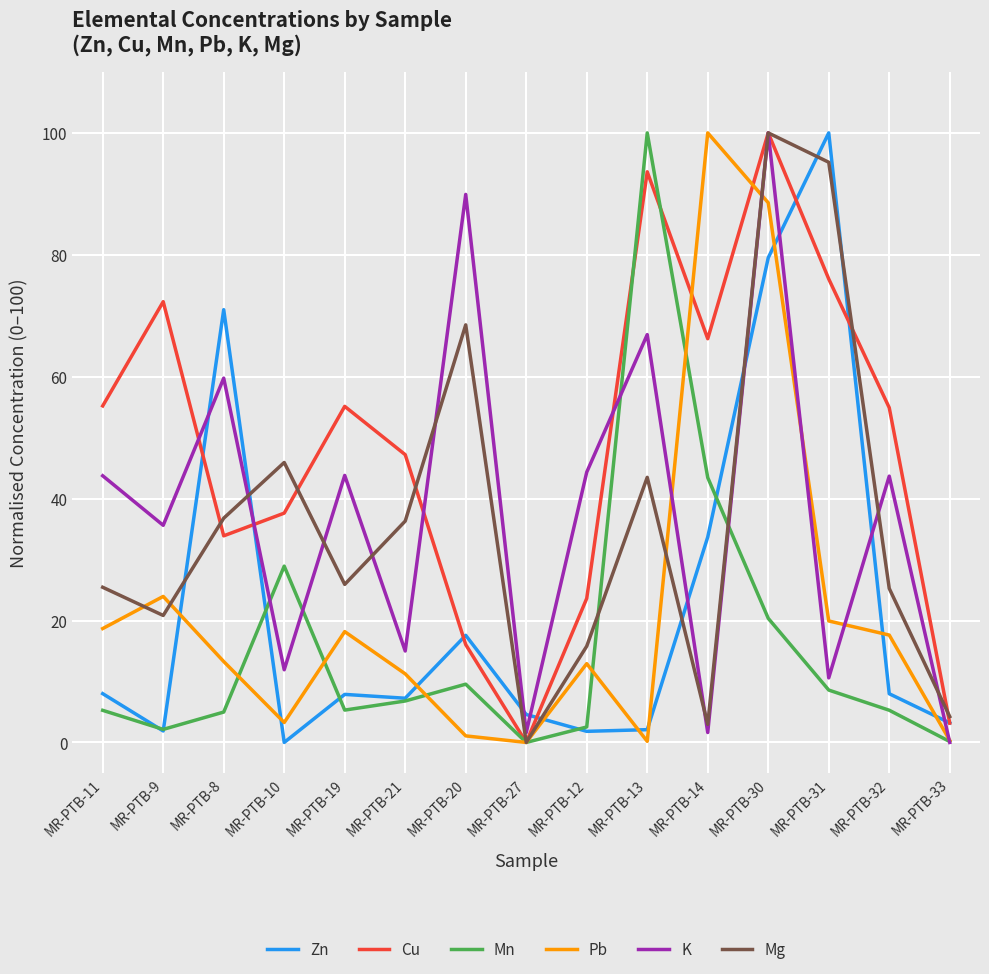

What is the spread (max minus min) of values at MR-PTB-8?

66.0